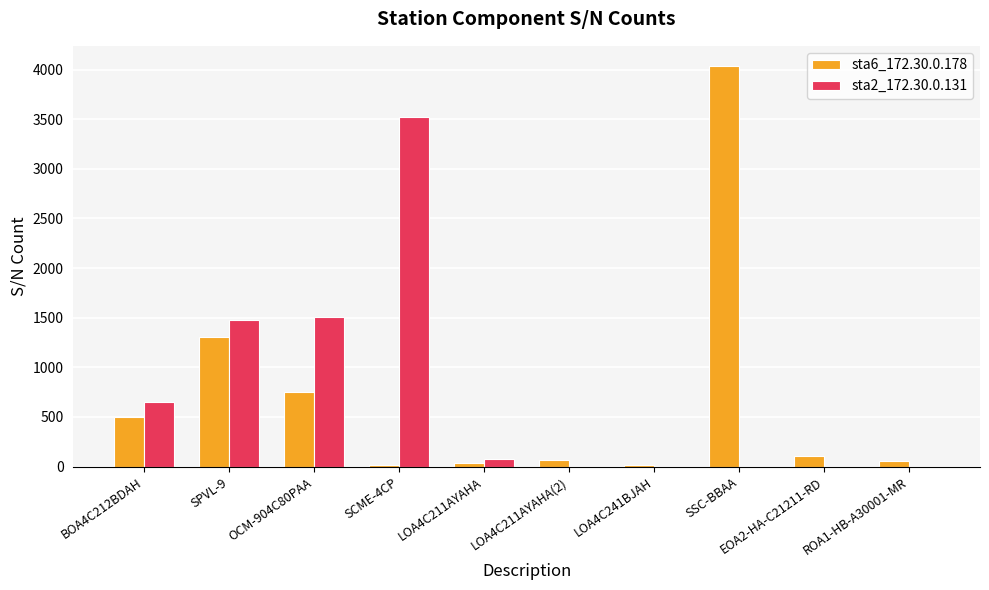

The value of sta2_172.30.0.131 at LOA4C211AYAHA(2) is 0. True or false?

True